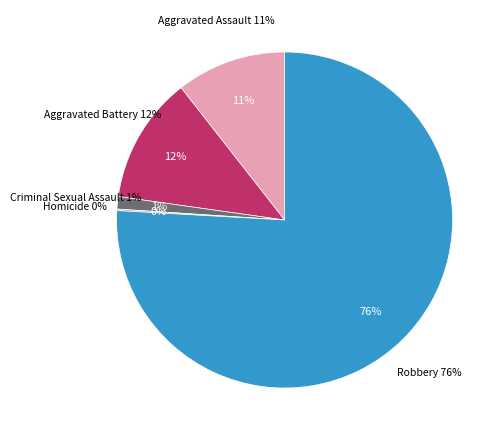

Is it true that Homicide is 0% of the pie?

True